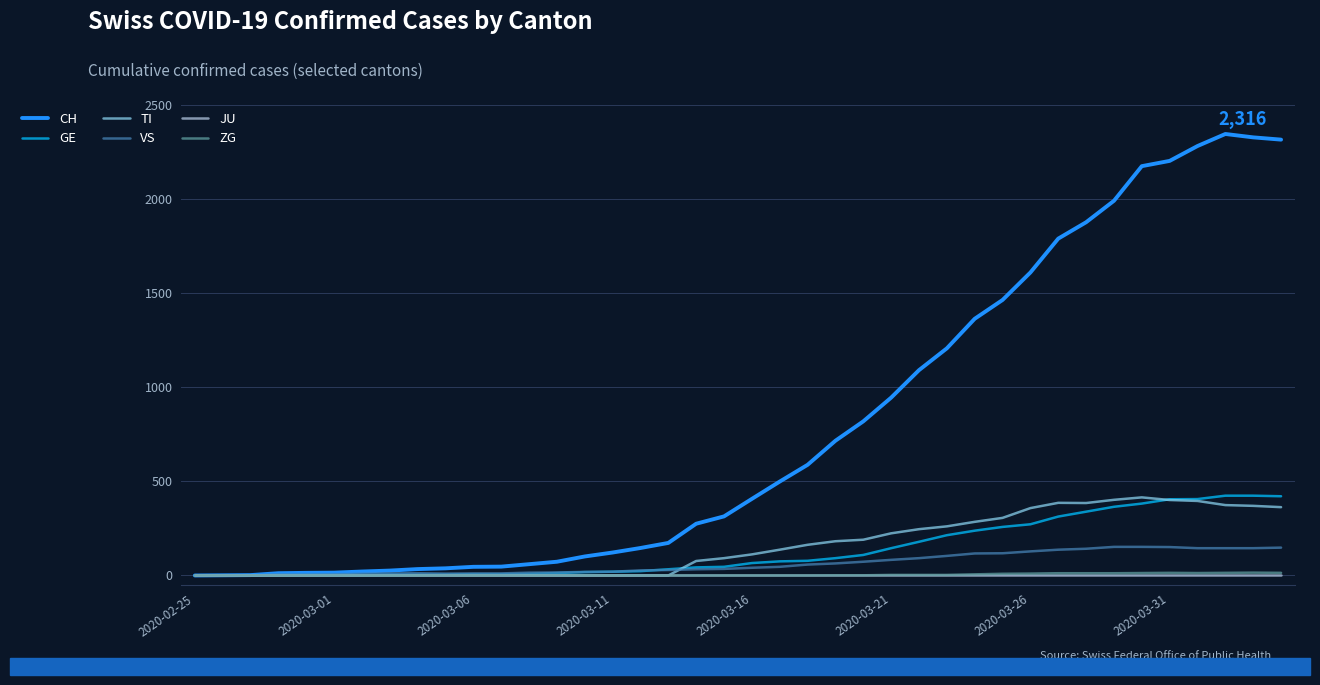

What is the maximum value shown in the chart?

2346